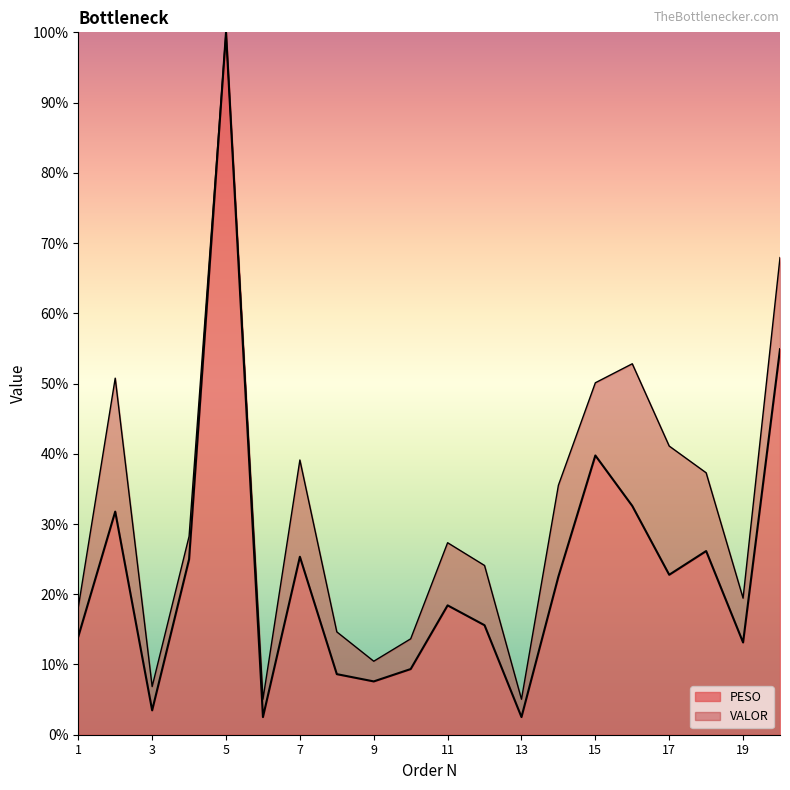

Reading left to right, list all the values displayed in this chart.

1=14.0	2=31.8	3=3.5	4=25.0	5=100.0	6=2.5	7=25.3	8=8.6	9=7.6	10=9.3	11=18.4	12=15.6	13=2.5	14=22.5	15=39.8	16=32.6	17=22.8	18=26.2	19=13.1	20=54.9